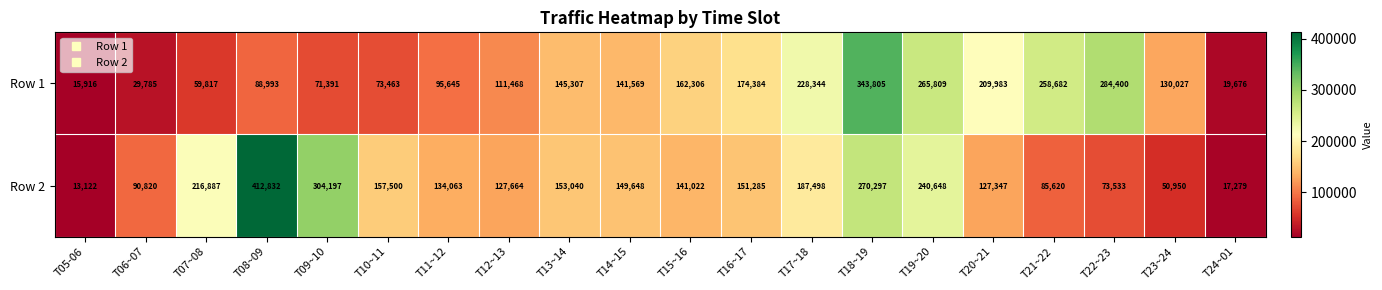

Rank the series by their maximum value, from highest to lowest.

Row 2, Row 1